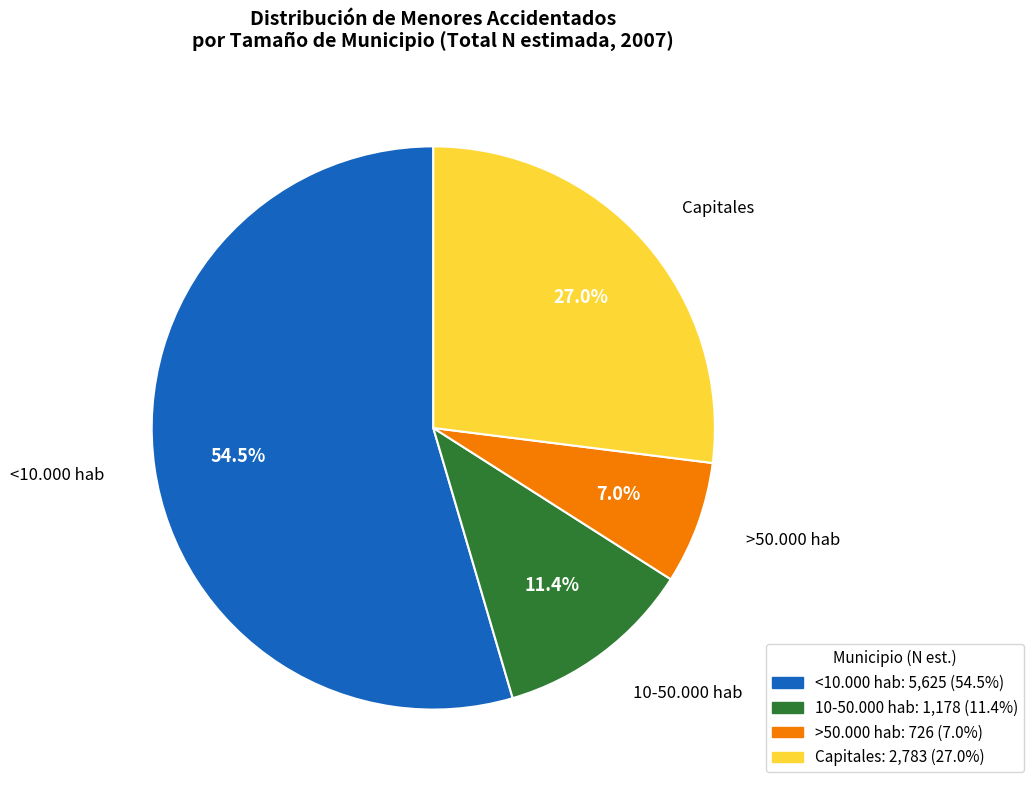

Which category has the smallest portion of the pie?

>50.000 hab